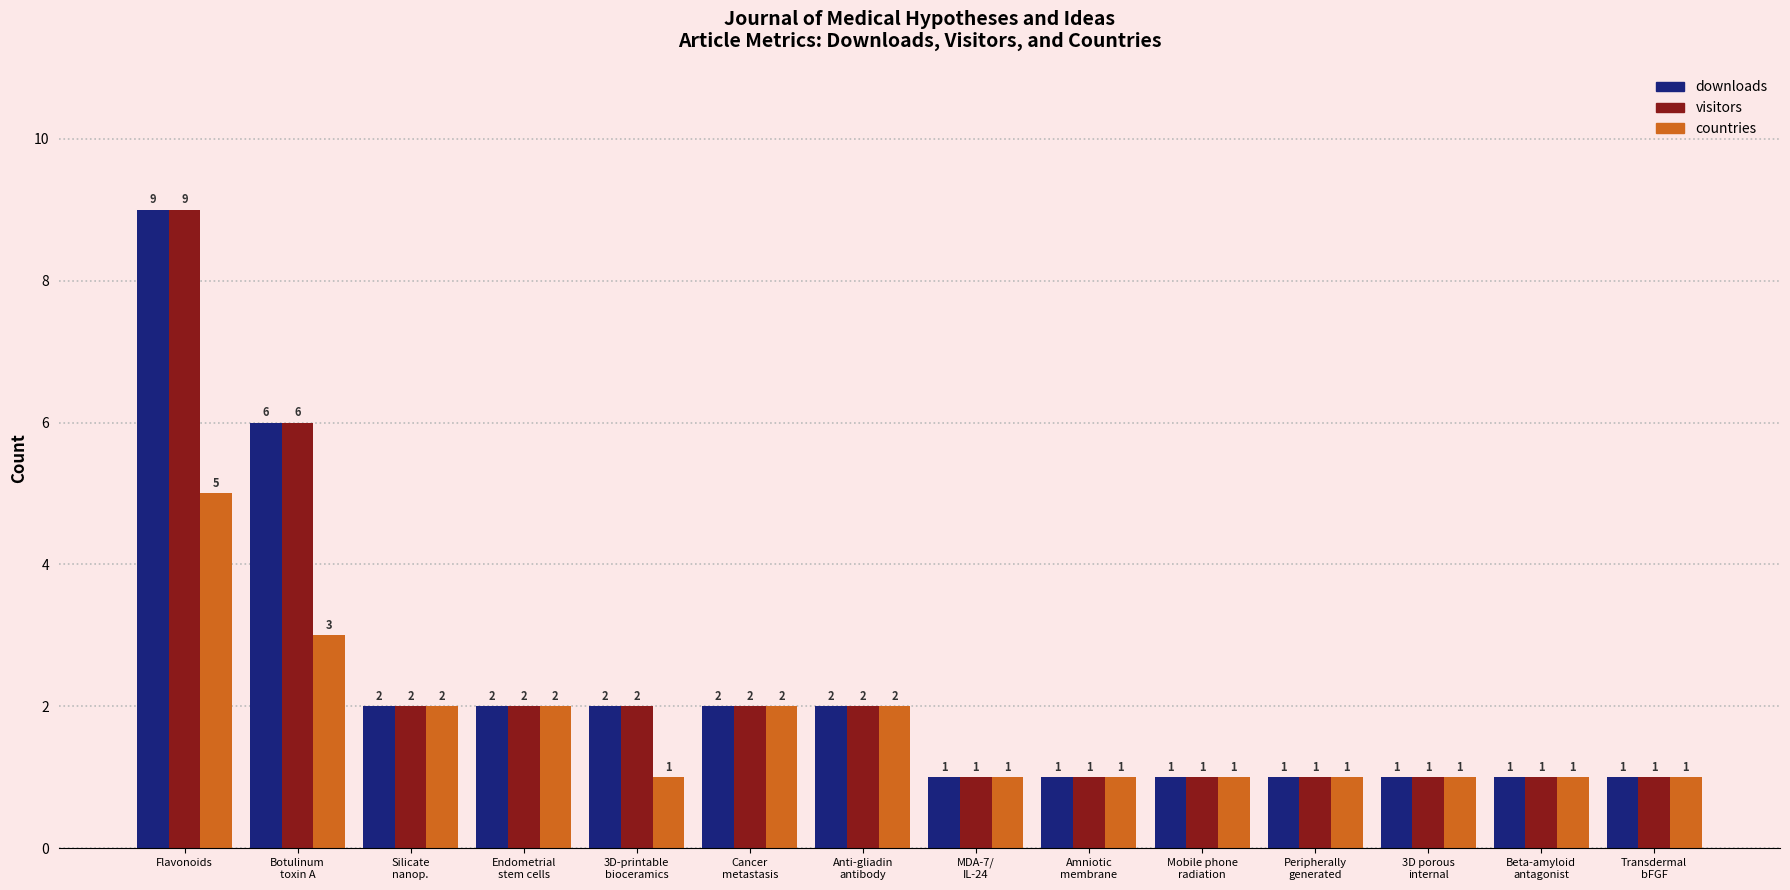

What is the difference between the maximum and minimum values in the downloads series?

8